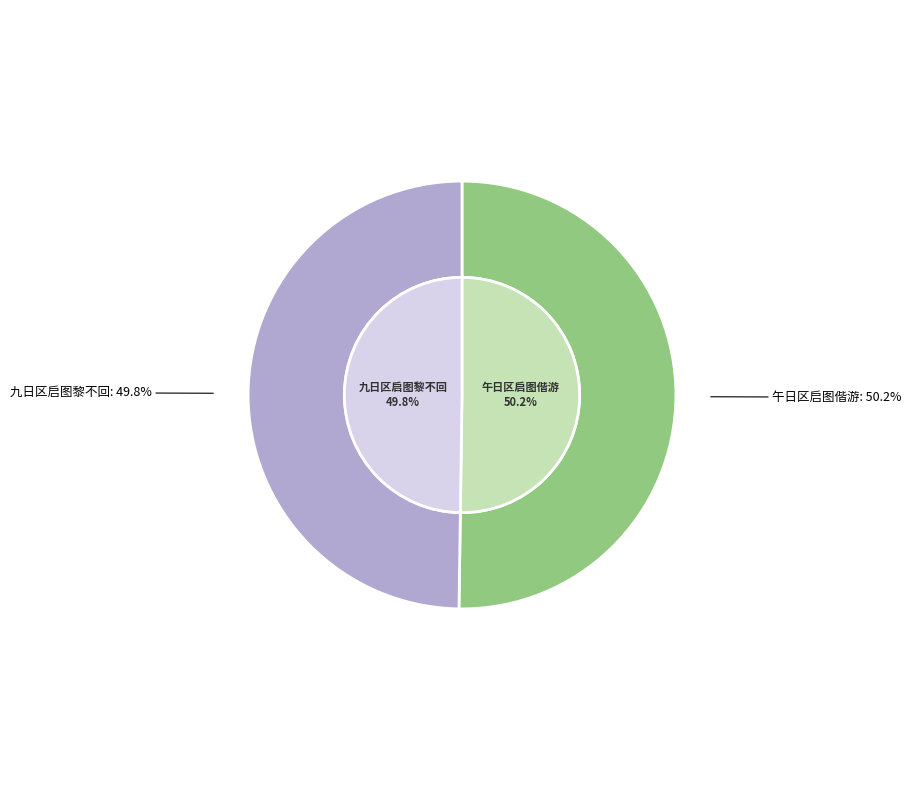

What is the change in value from 午日区启图偕游玄笈岩　　岩为启图新题 to 九日区启图黎不回见过因忆去年九日亦同兹会时启图遗落将为归计席间同赋?

-5585